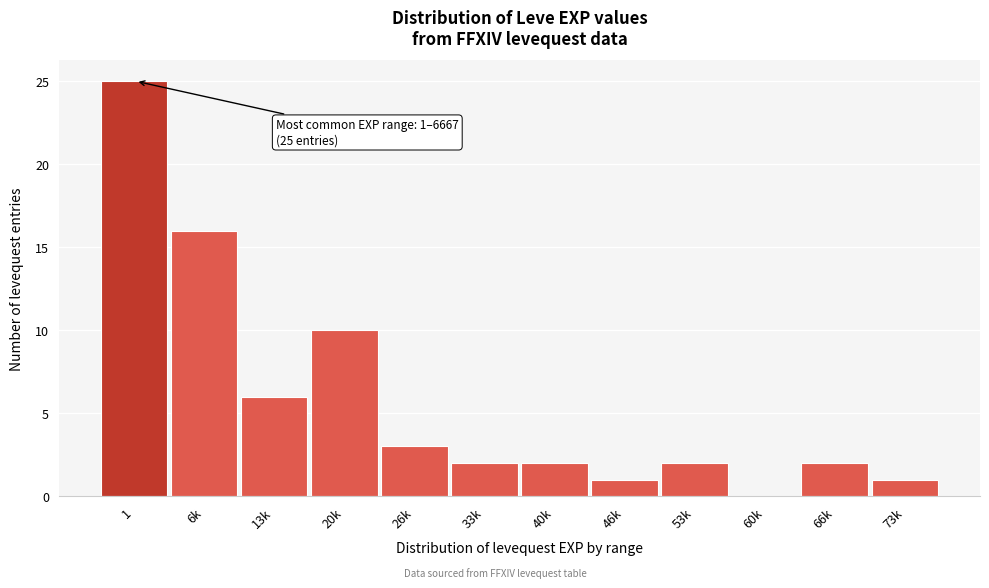

Reading right to left, list all the values displayed in this chart.

73k=1	66k=2	60k=0	53k=2	46k=1	40k=2	33k=2	26k=3	20k=10	13k=6	6k=16	1=25